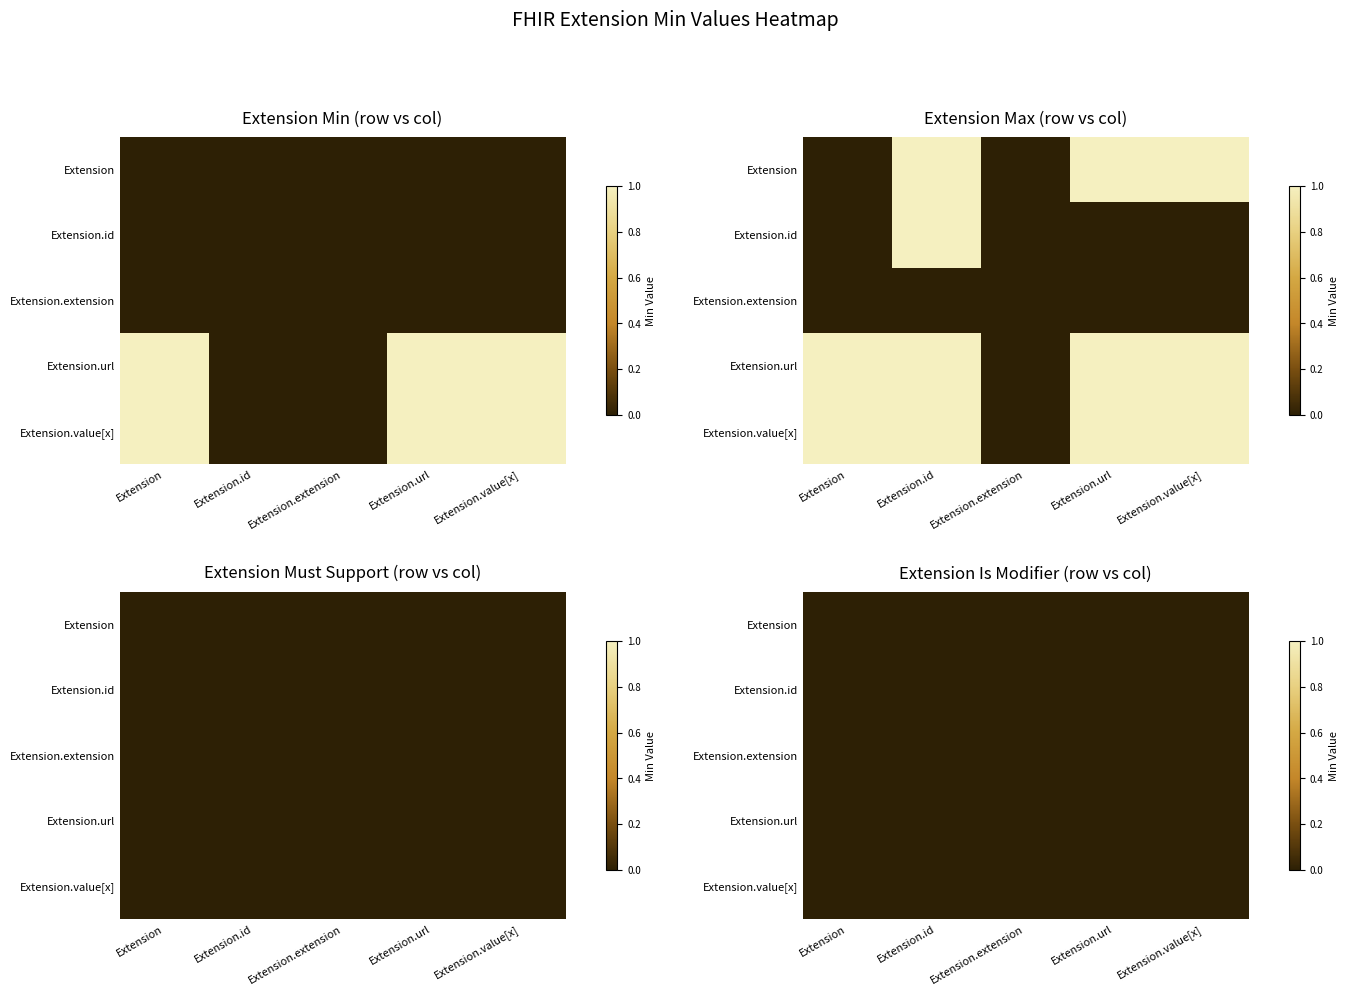

What is the difference between the highest and lowest values at Extension.url?

1